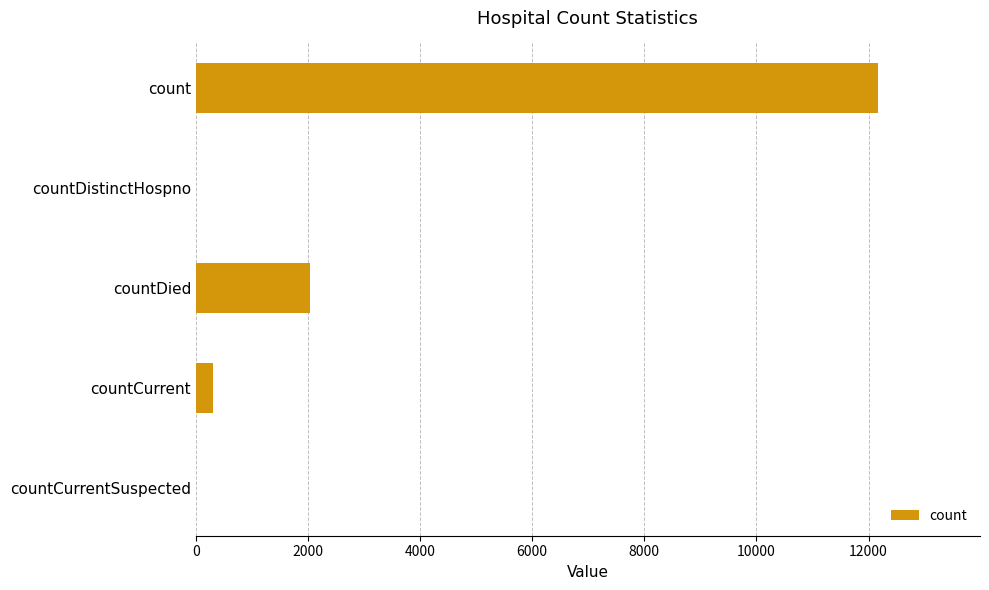

Reading top to bottom, what are all the values shown in this chart?

count=12163	countDistinctHospno=0	countDied=2043	countCurrent=303	countCurrentSuspected=0